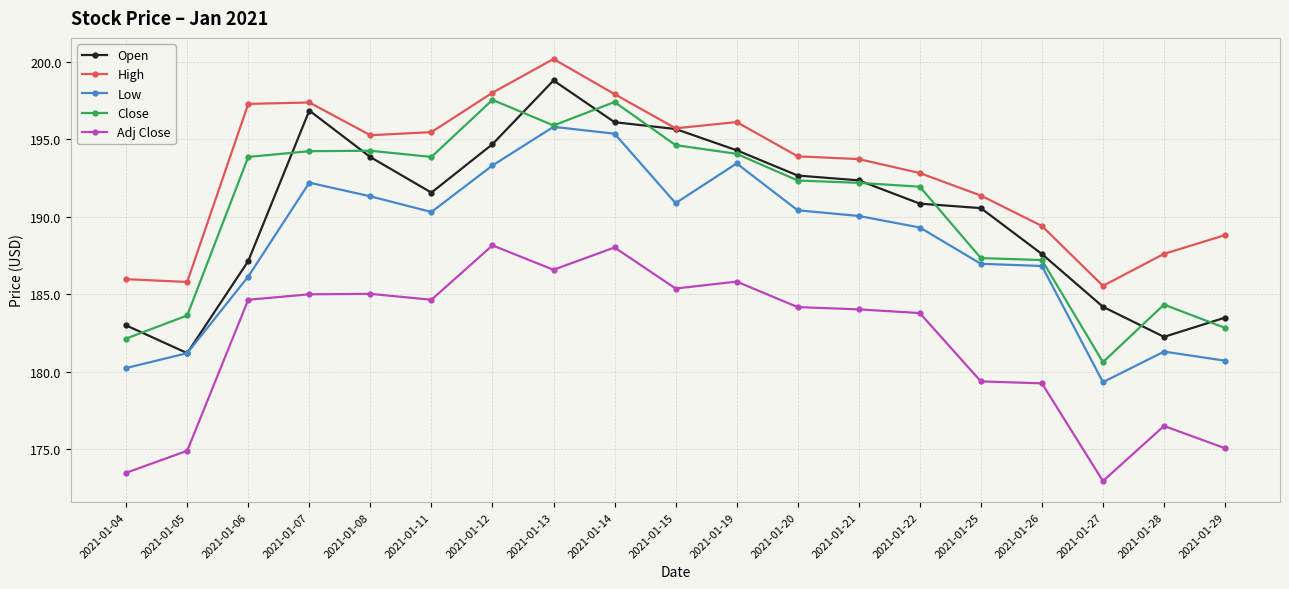

The Close series shows 51.6 at 2021-01-12. True or false?

False